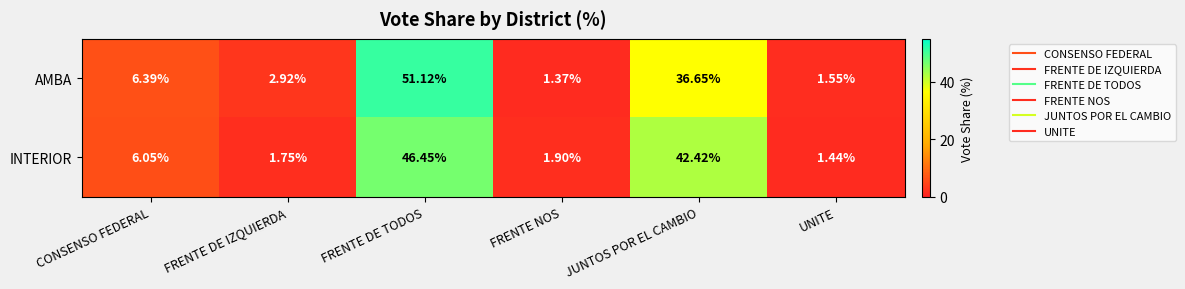

Where does the AMBA series first go above 6?

CONSENSO FEDERAL